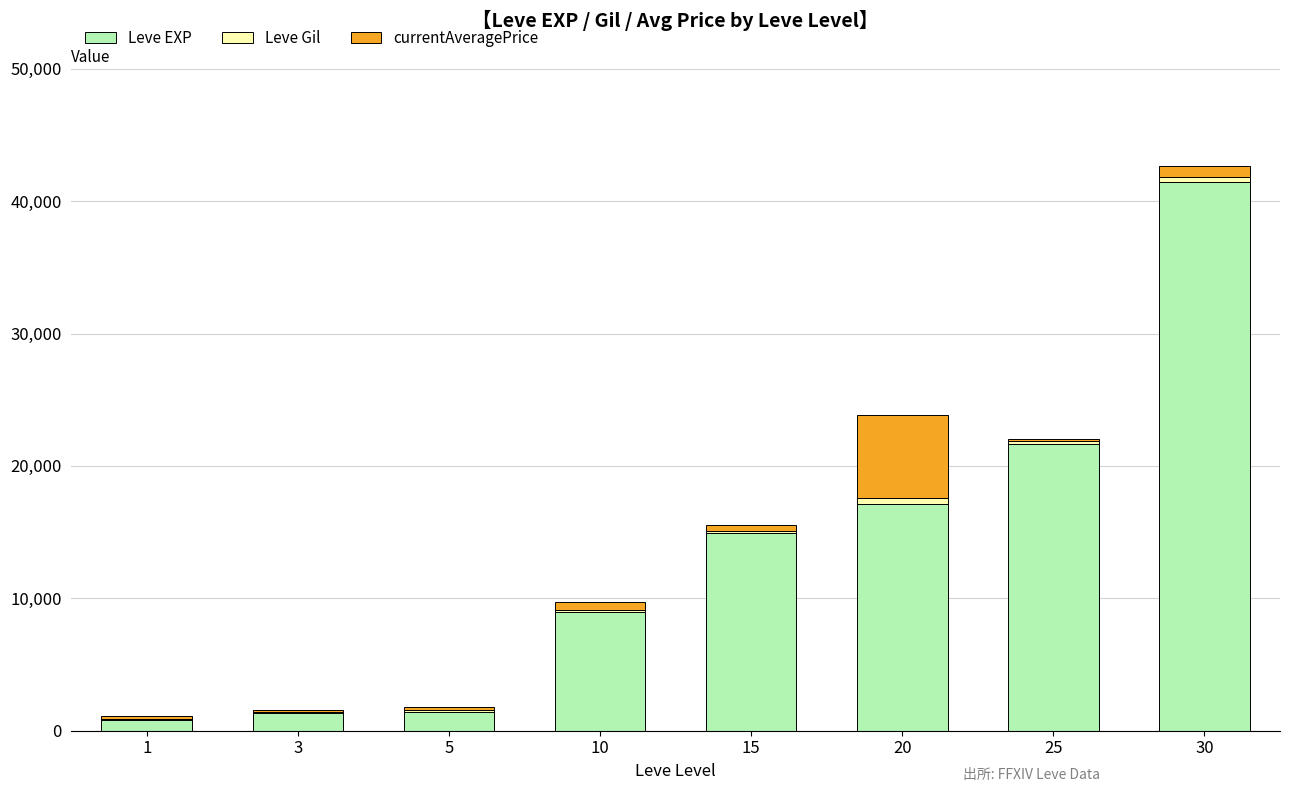

What is the highest value of the Leve EXP series?

41410.0